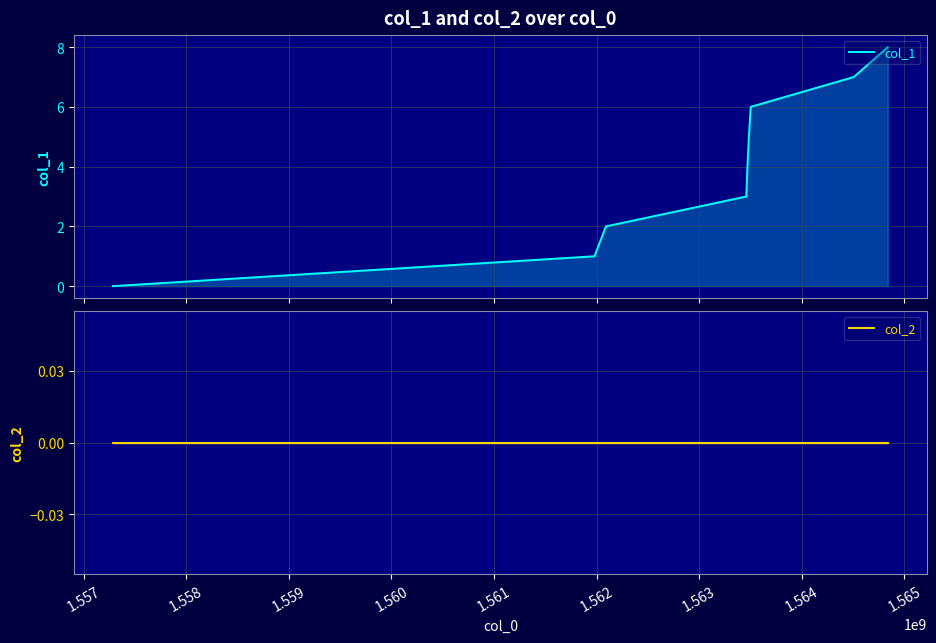

What is the greatest value displayed?

8